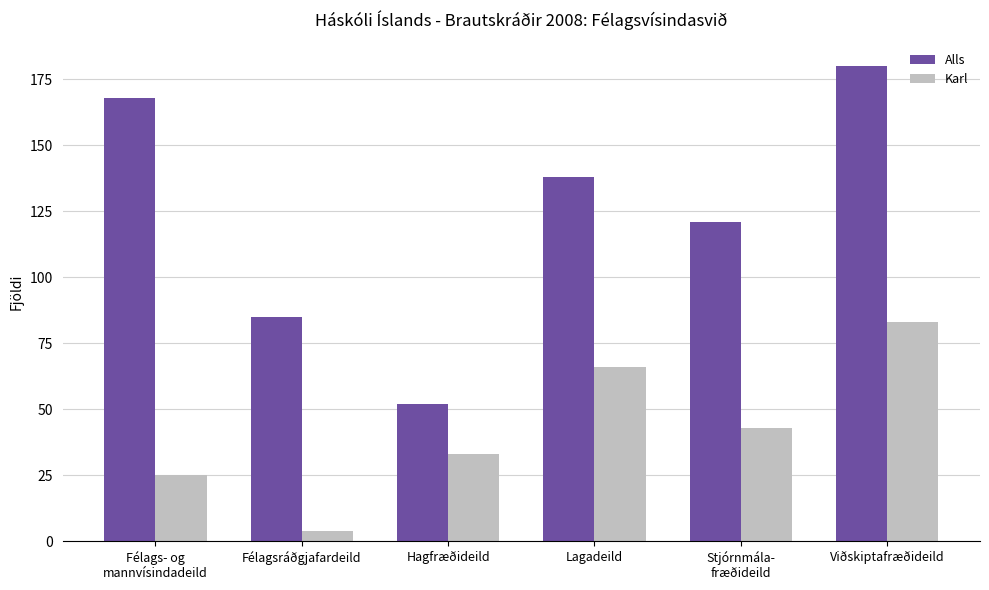

What is the maximum value for Karl?

83